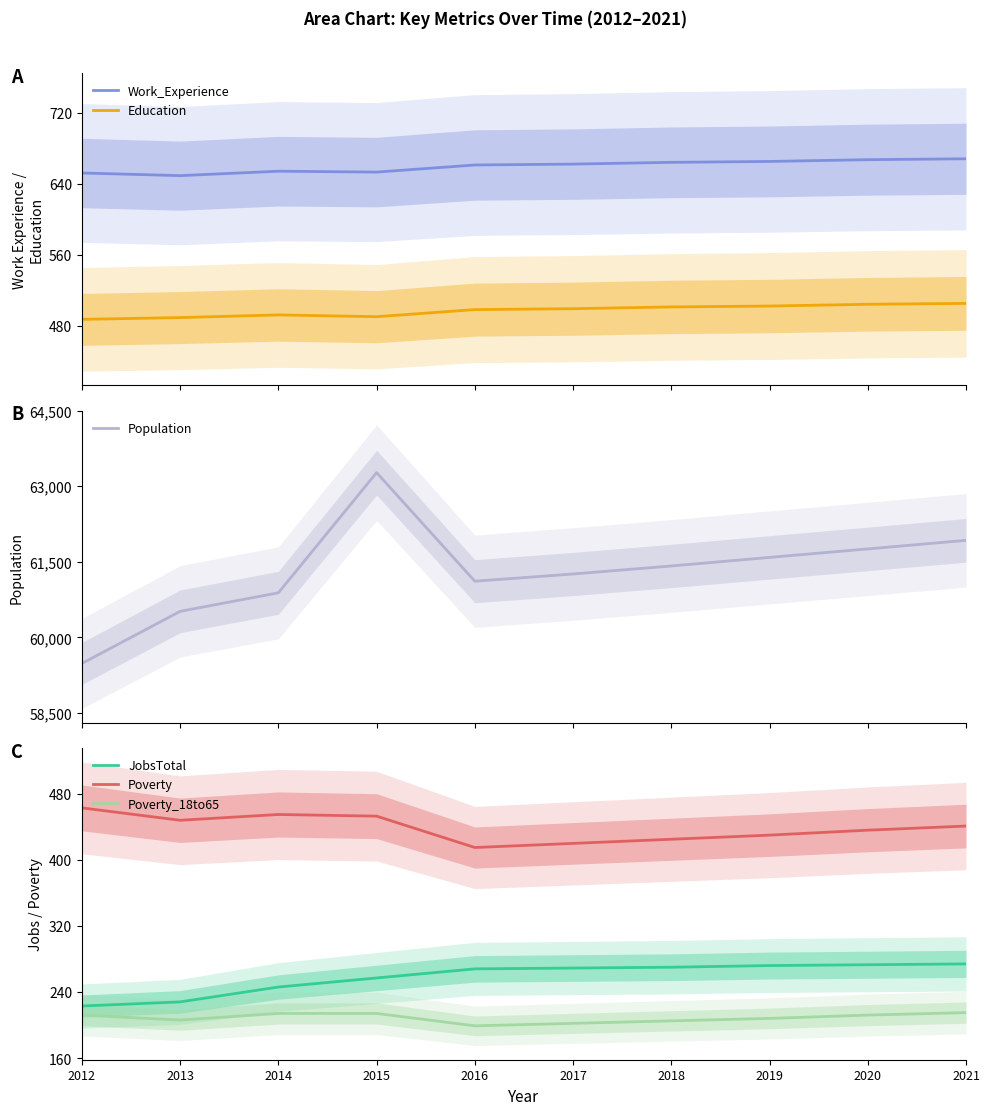

What is the value of the Work_Experience point at the 8th from the left?

665